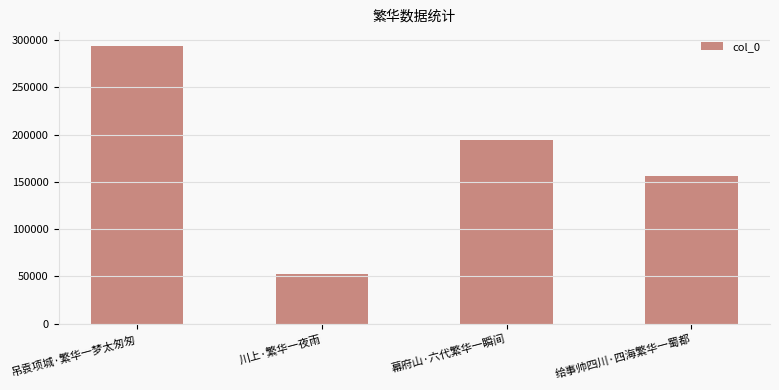

Which has a higher value, 幕府山·六代繁华一瞬间 or 吊袁项城·繁华一梦太匆匆?

吊袁项城·繁华一梦太匆匆